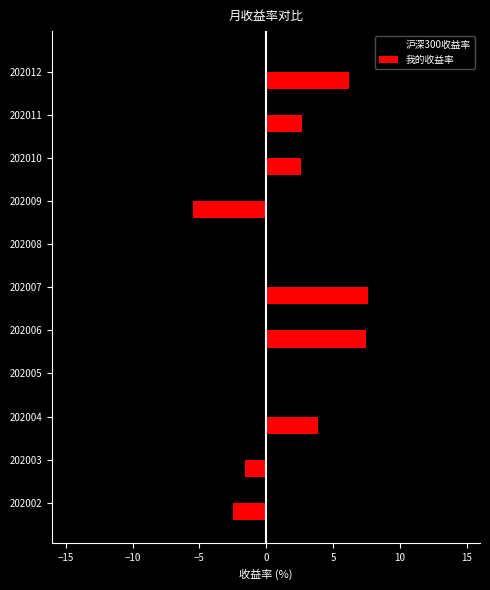

What is the highest value of the 沪深300收益率 series?

6.4